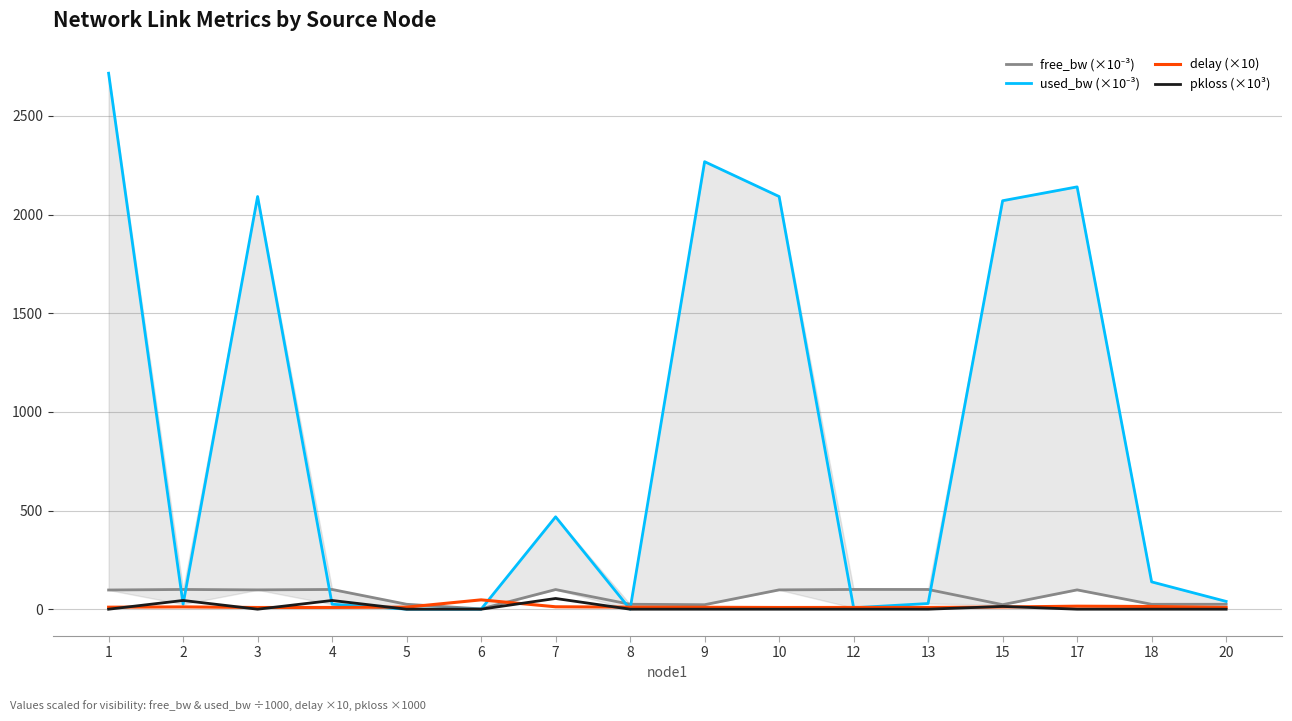

Which label corresponds to the smallest value in the chart?

1